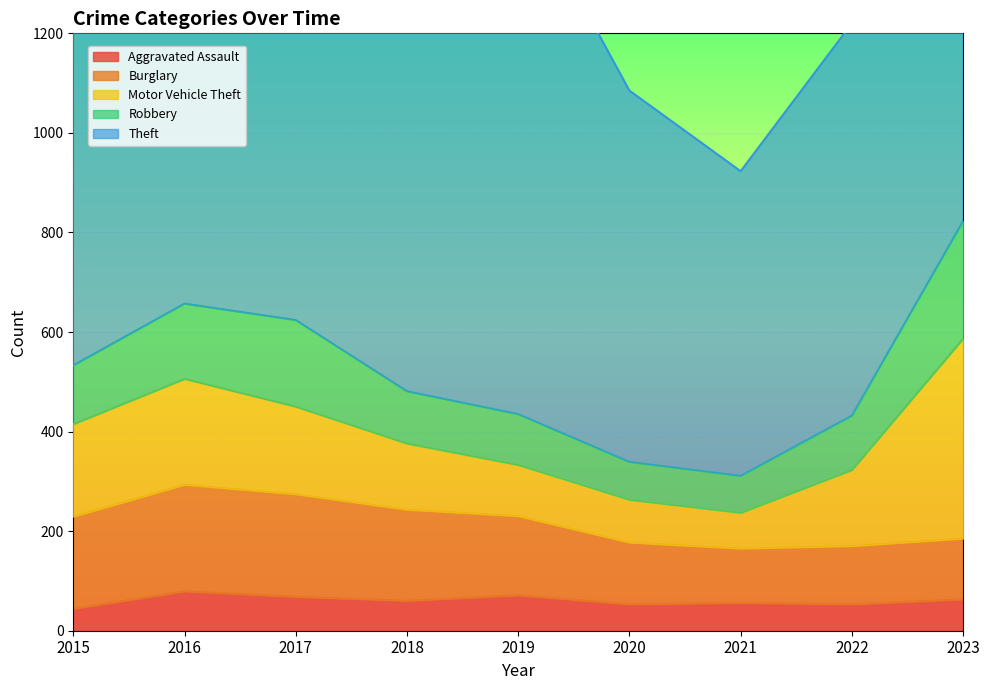

Between 2017 and 2018, which series saw the biggest shift?

Robbery